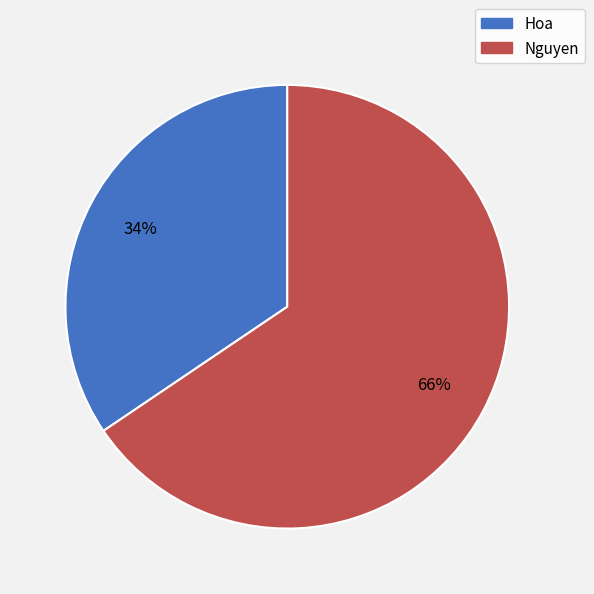

Which category has the smallest portion of the pie?

Hoa